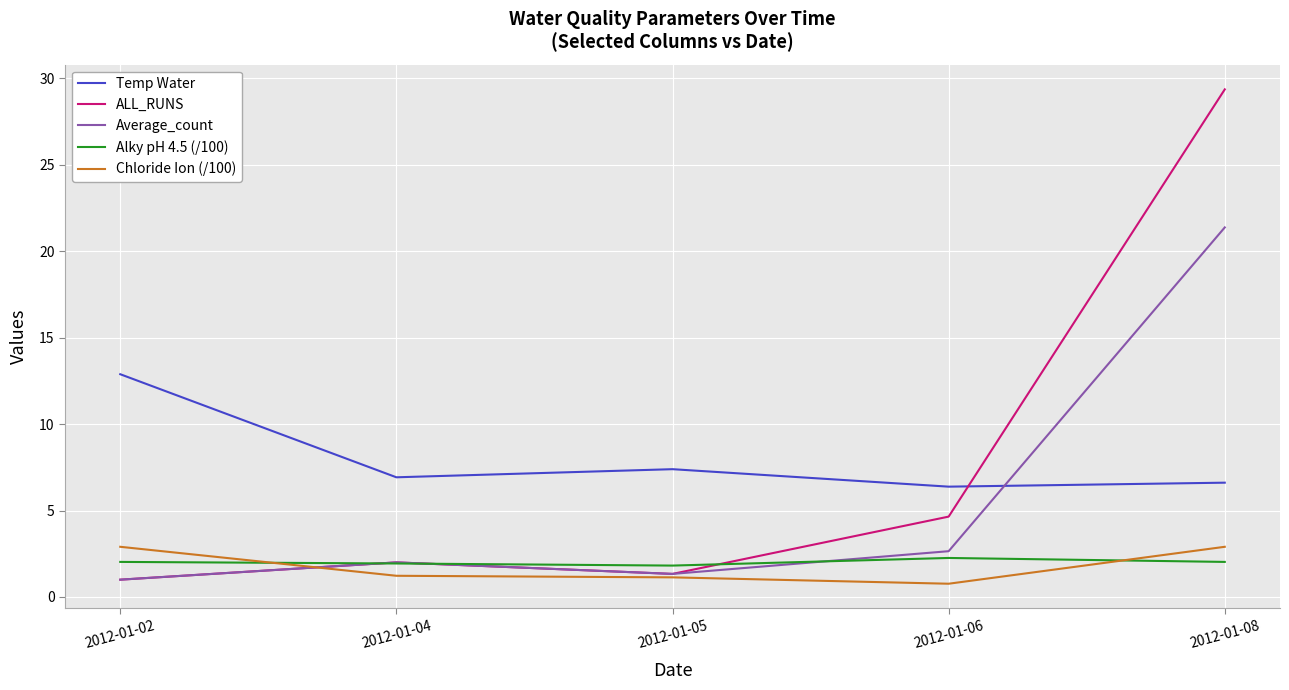

What is the spread (max minus min) of values at 2012-01-08?

27.3